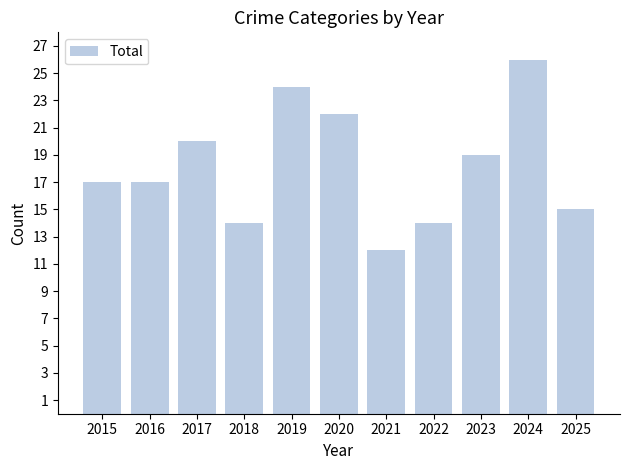

What is the change in value from 2022 to 2023?

+5